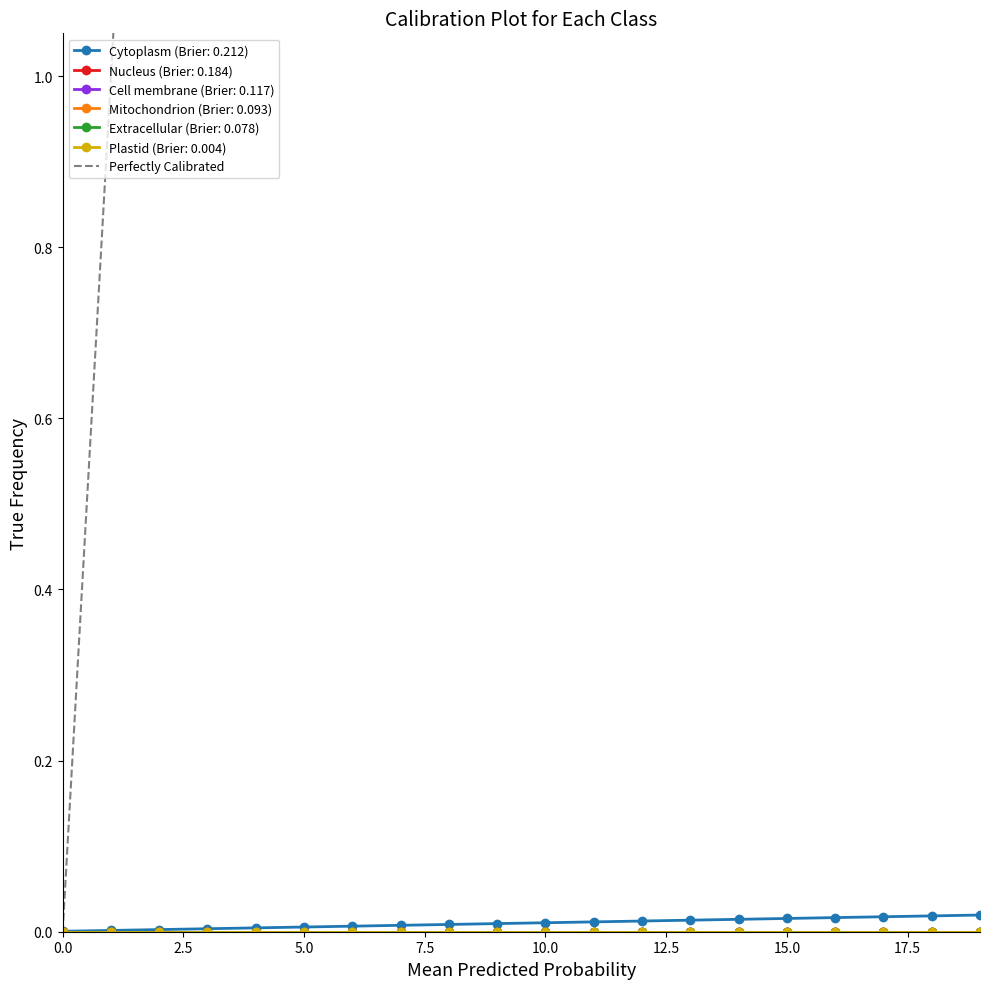

Which has a higher value, 2.5 or 0.0?

2.5